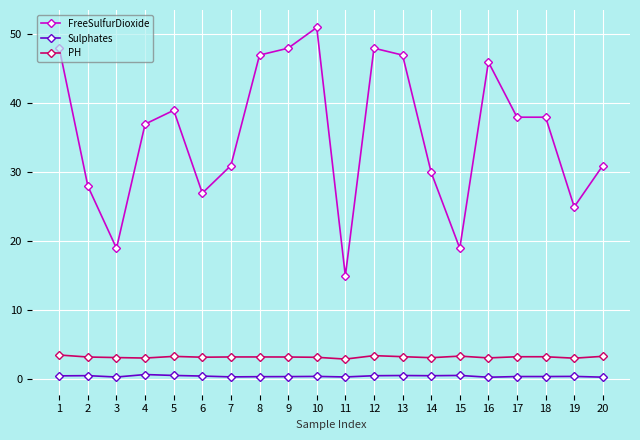

Rank the series by their maximum value, from highest to lowest.

FreeSulfurDioxide, PH, Sulphates